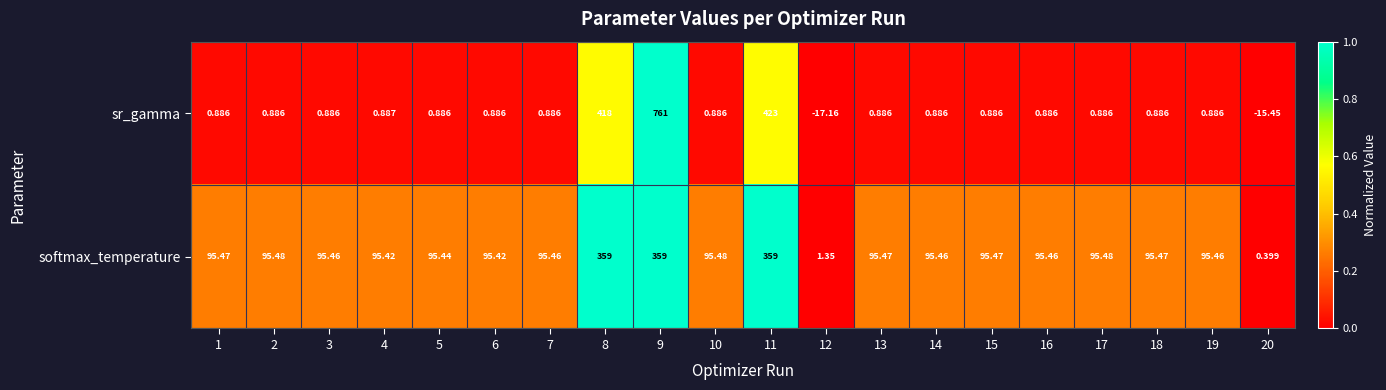

Rank the series by their average value, from lowest to highest.

sr_gamma, softmax_temperature